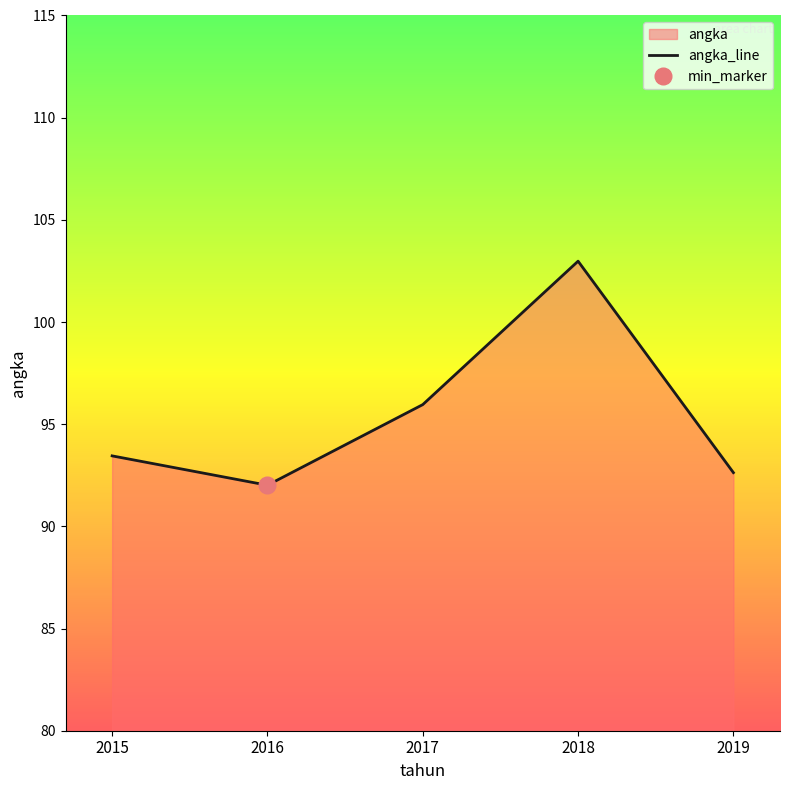

At which label is the value closest to 97?

2017